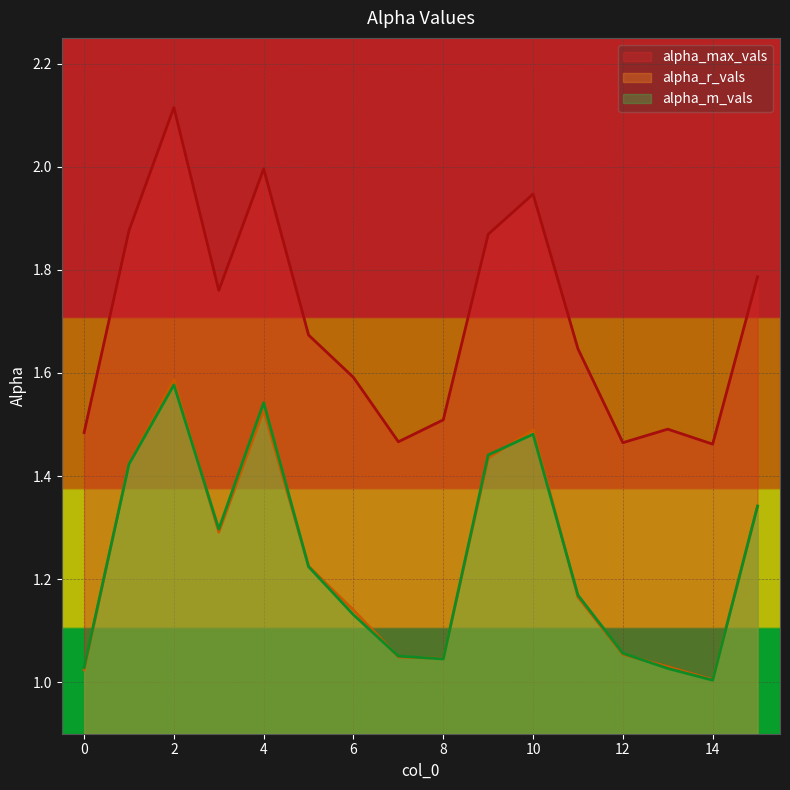

At which category does alpha_r_vals reach its first local peak?

2